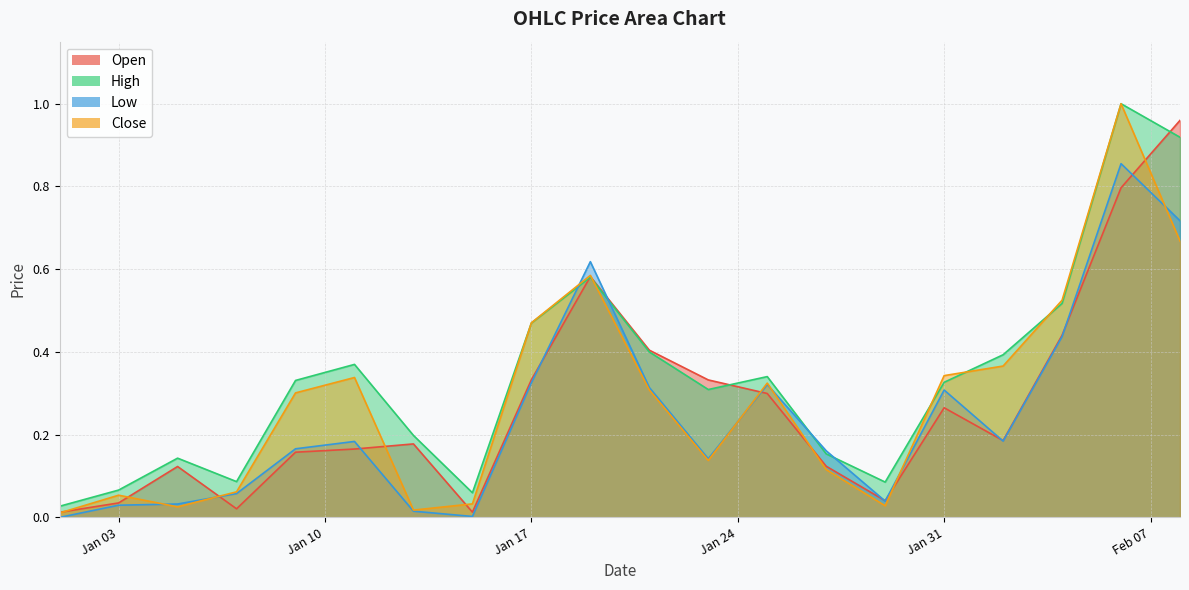

Is the value of Open at 17 greater than the value of Close at 12?

Yes